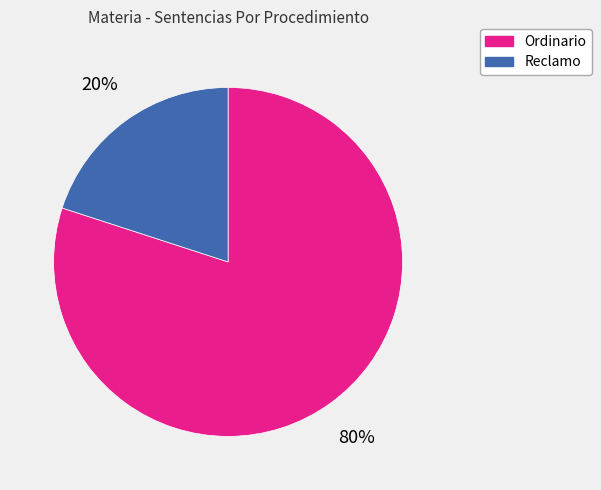

Is it true that Ordinario is 66% of the pie?

False